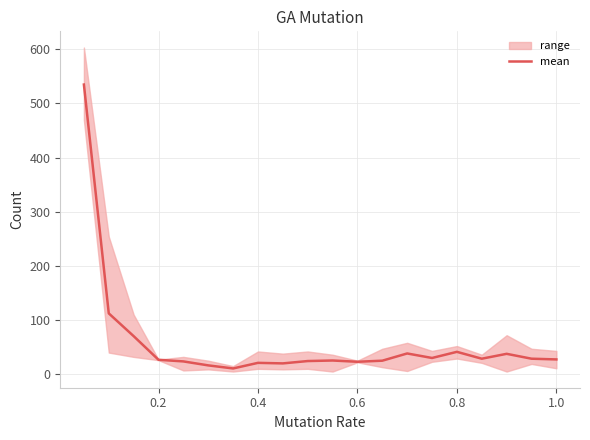

Read the value at 12.

25.0